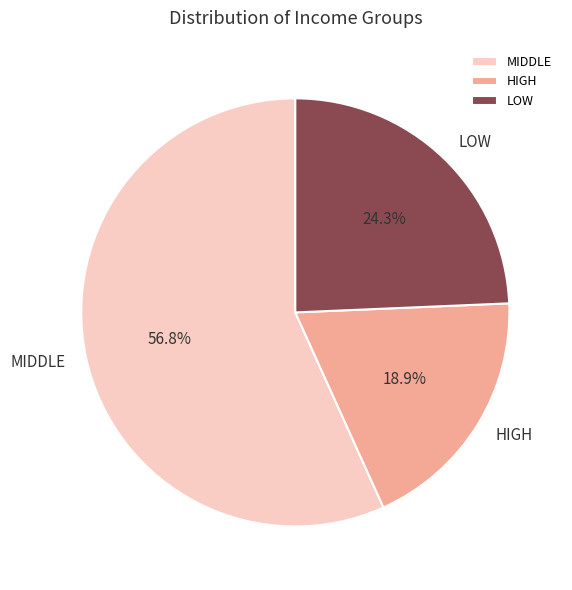

Count the number of slices in the pie.

3